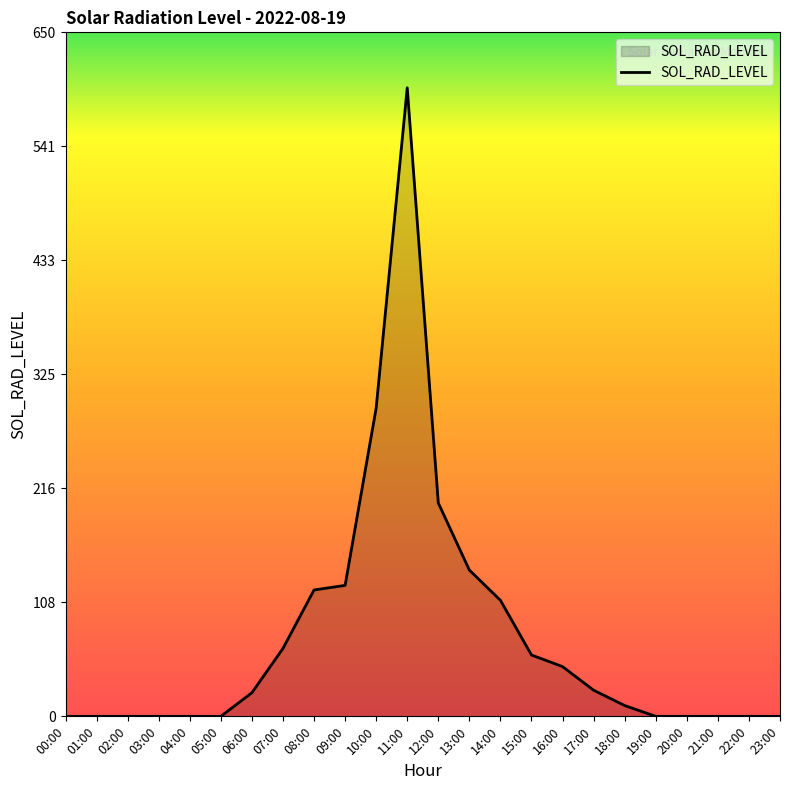

Which has a higher value, 23:00 or 14:00?

14:00